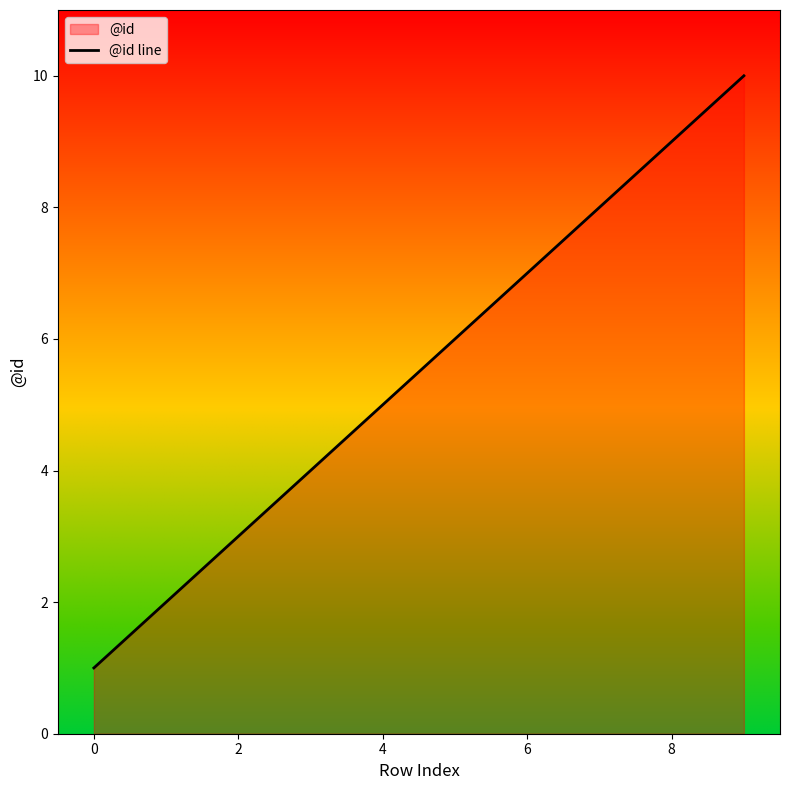

Which label corresponds to the largest value in the chart?

9